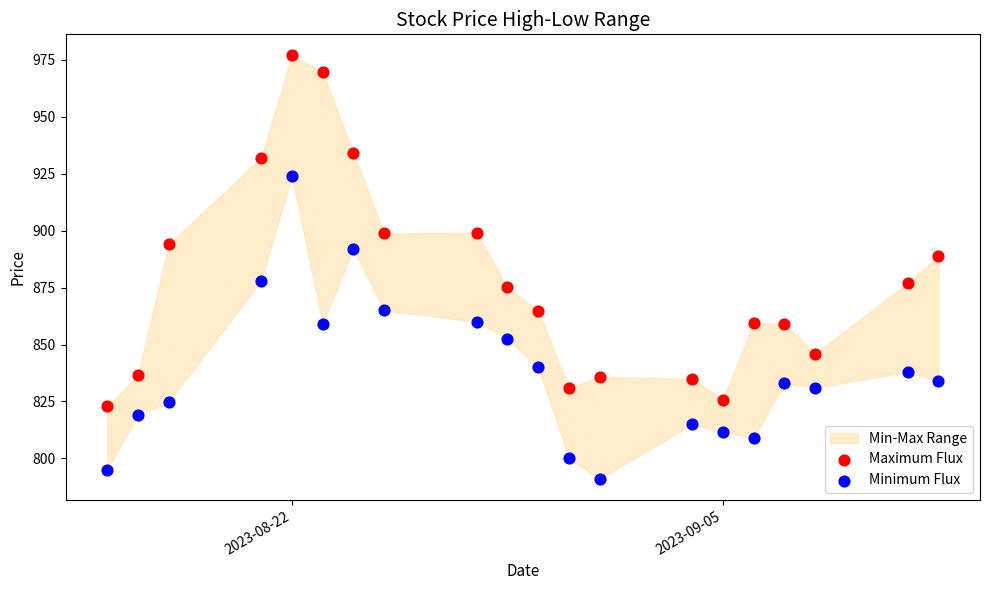

Which series has the widest spread of Y values?

Maximum Flux